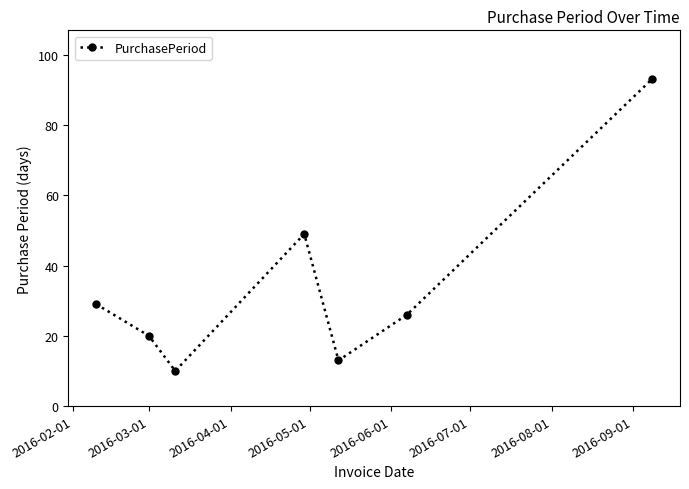

What is the value of the 1st point from the left?

29